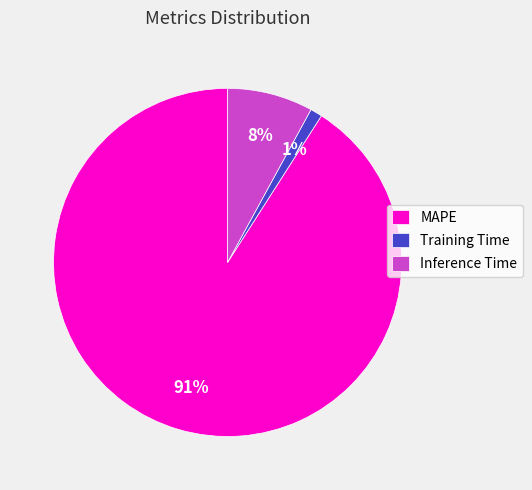

Which category has the biggest portion of the pie?

MAPE